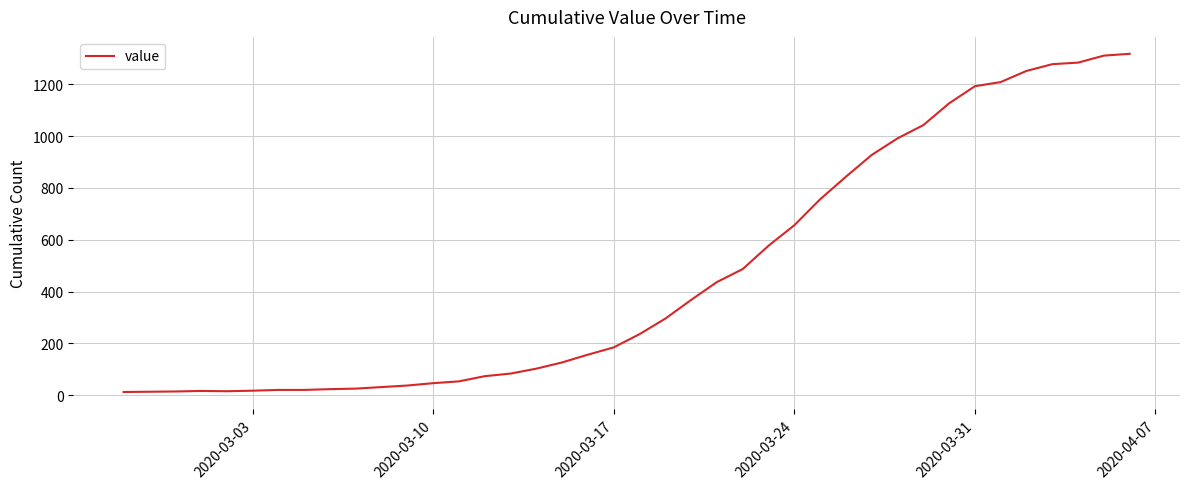

What is the maximum value shown in the chart?

1317